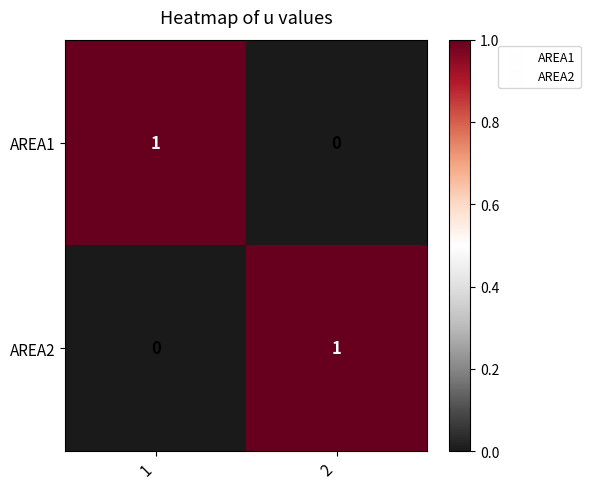

What is the greatest value displayed?

1